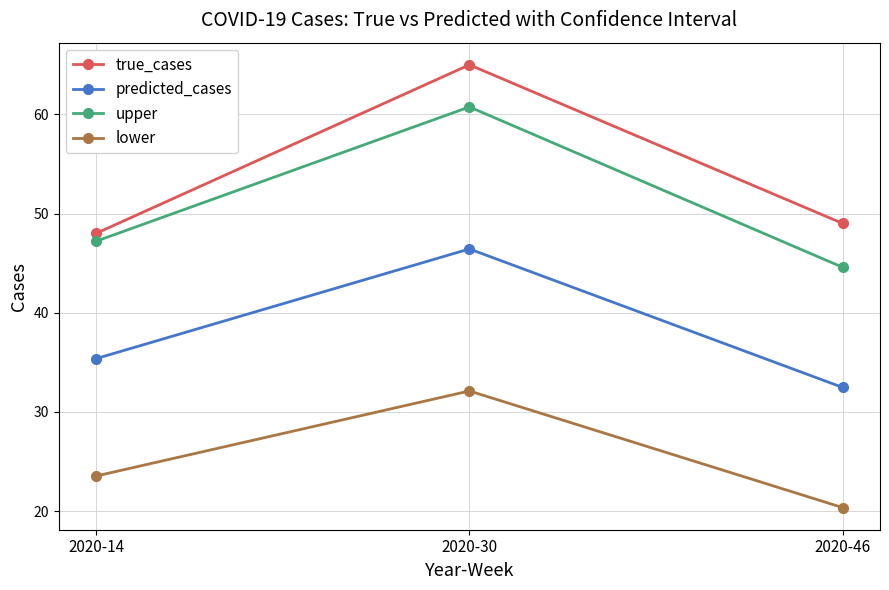

How many lines are shown in the chart?

4